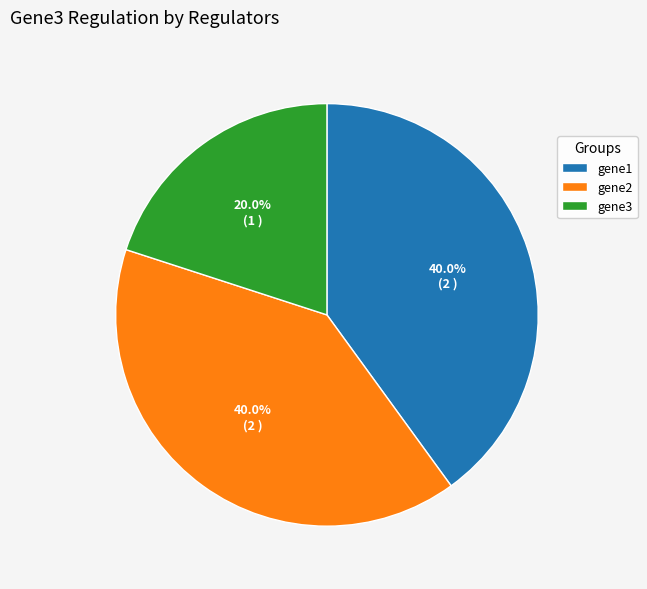

What percentage is the gene1 slice, to the nearest percent?

40%